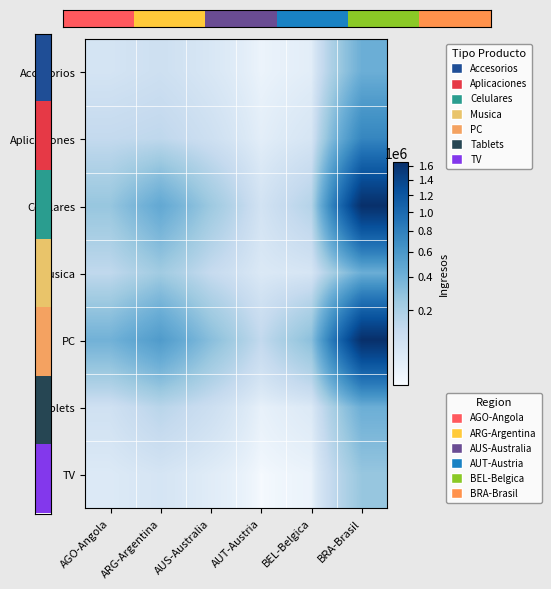

What is the maximum value shown in the chart?

1648038.6